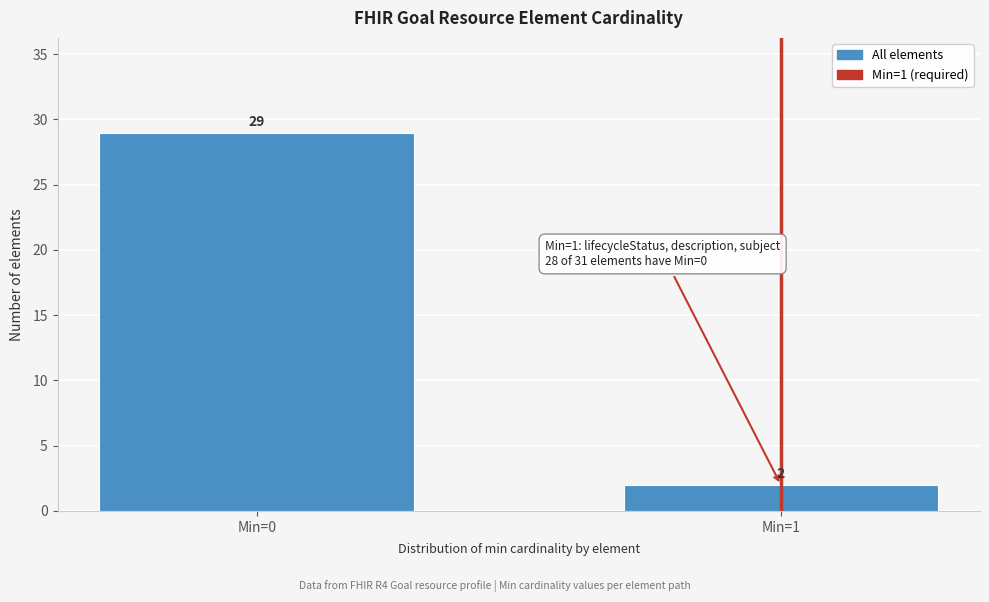

Reading left to right, extract all data points from this chart.

Min=0=29	Min=1=2